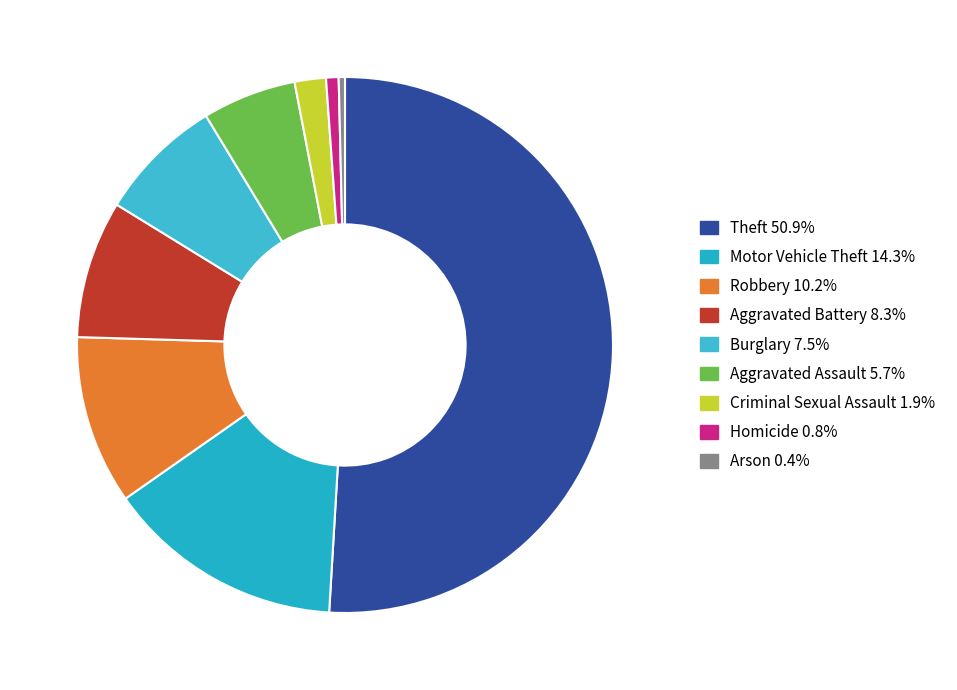

Does Theft represent more than half of the total?

Yes